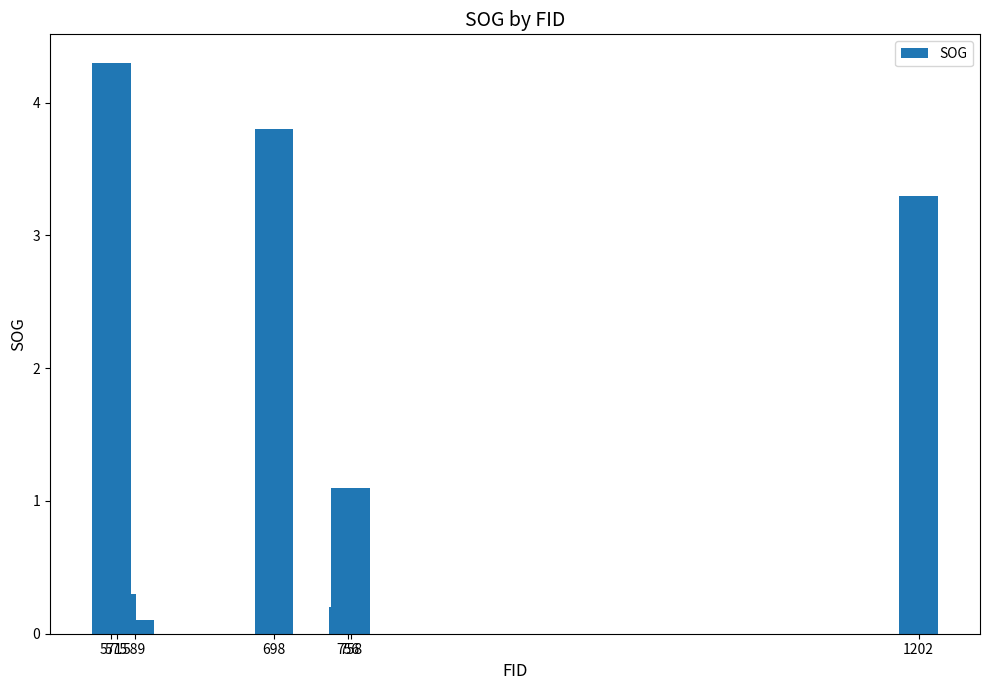

Where is the data nearest to the value 2?

758